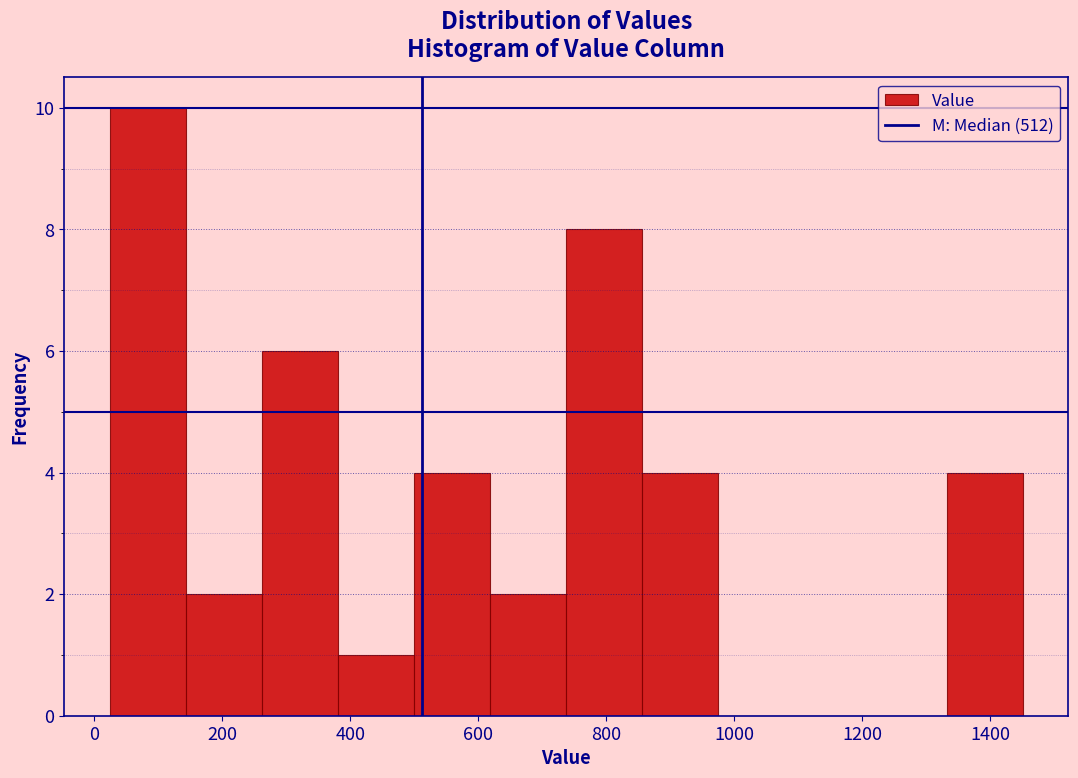

What is the height of the bar covering 860 to 980 on the x-axis? Neither the bar edges nor the heights are printed on the chart, so give them approximately, as read against the axes.

4